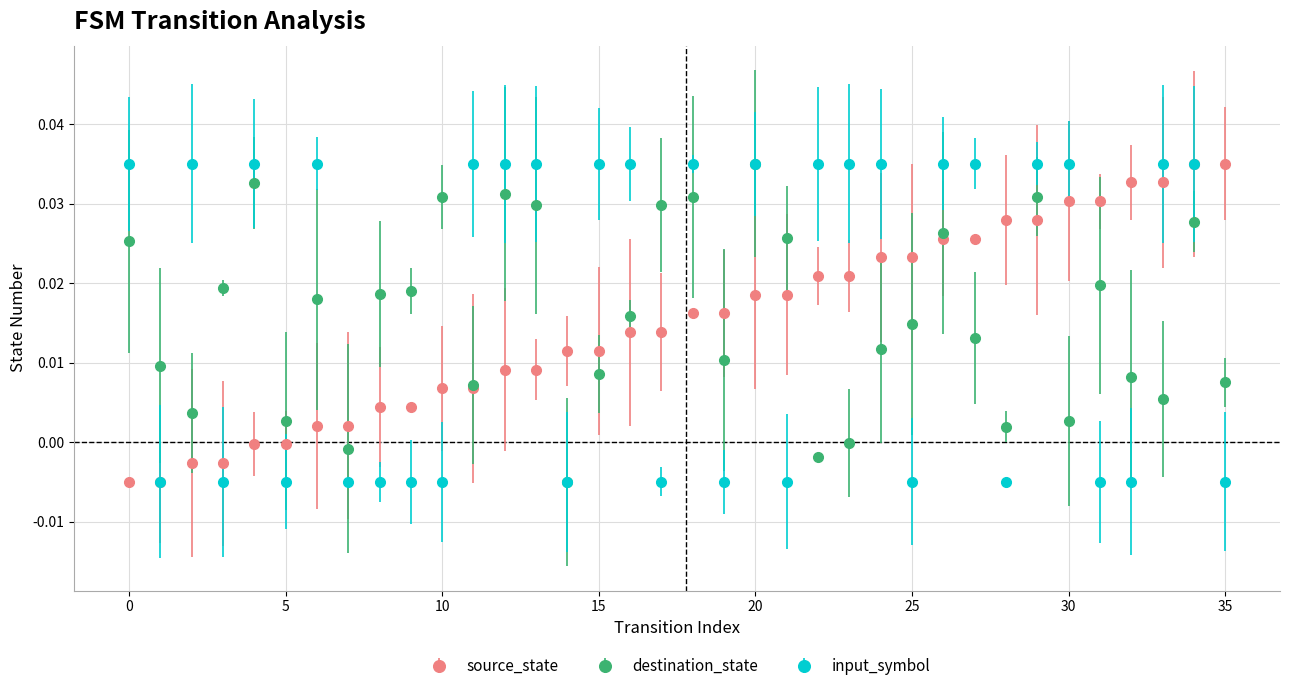

What is the sum of all source_state values?

0.5